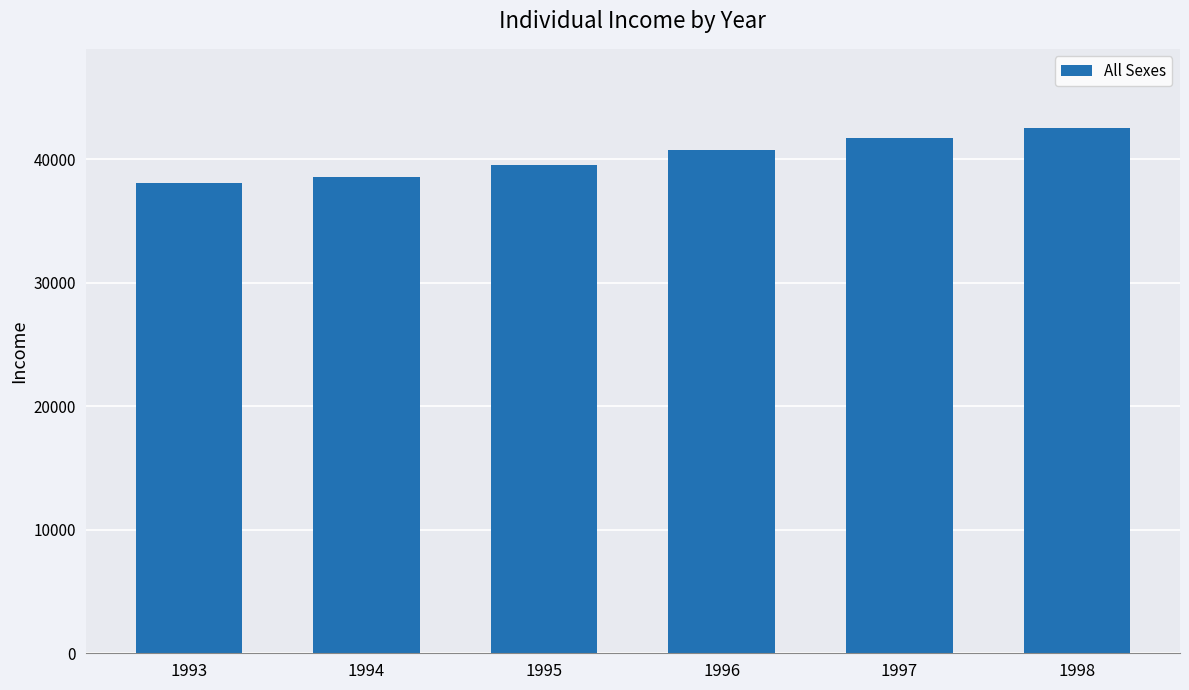

What is the change in value from 1994 to 1997?

+3134